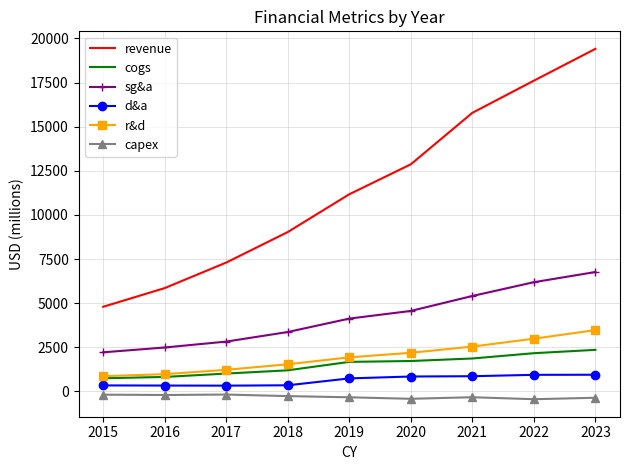

What value does the d&a series have at 2022?

939.0